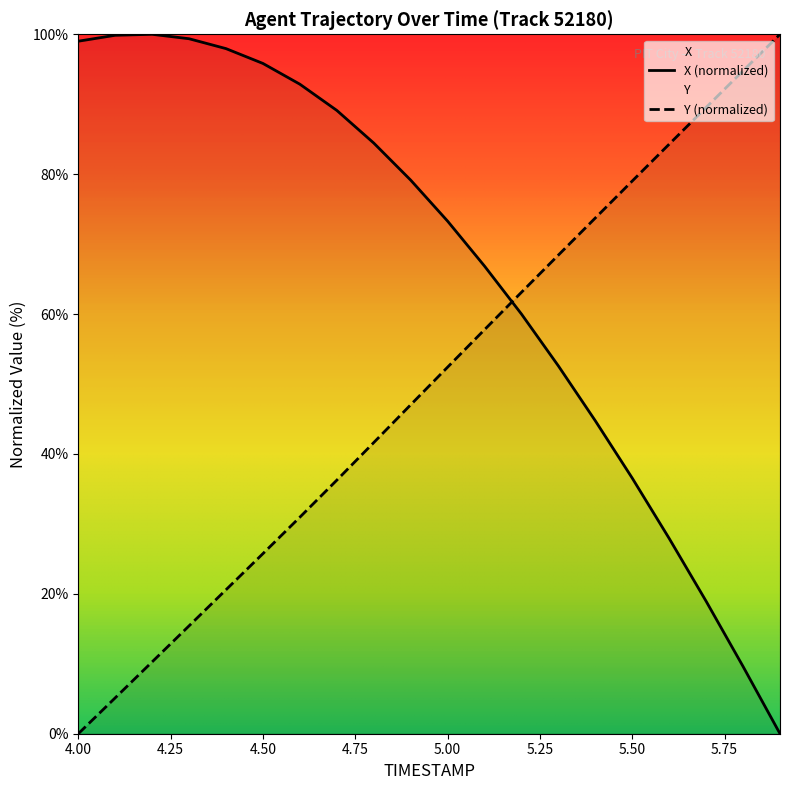

What is the average value of the X series?

66.4